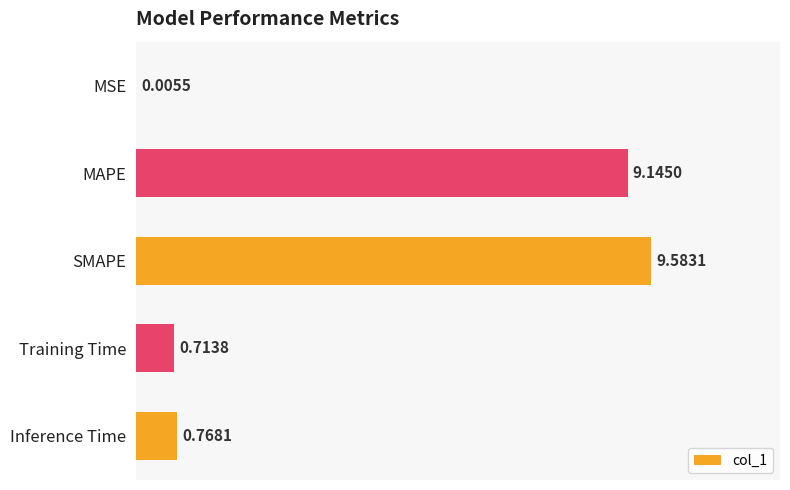

Which label corresponds to the largest value in the chart?

SMAPE